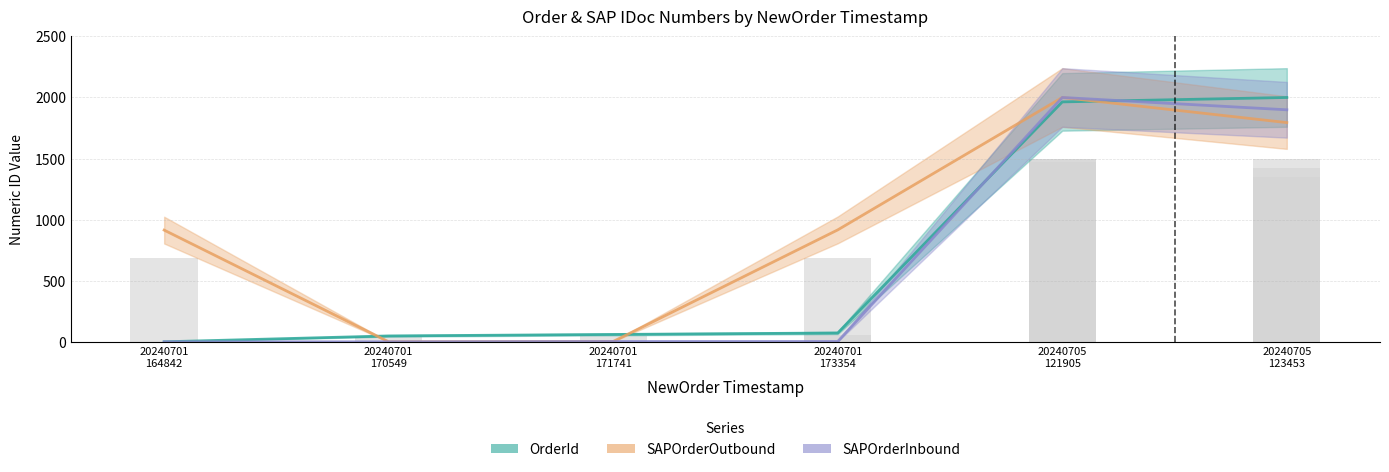

Which category has the lowest value in the OrderId series?

20240701
164842